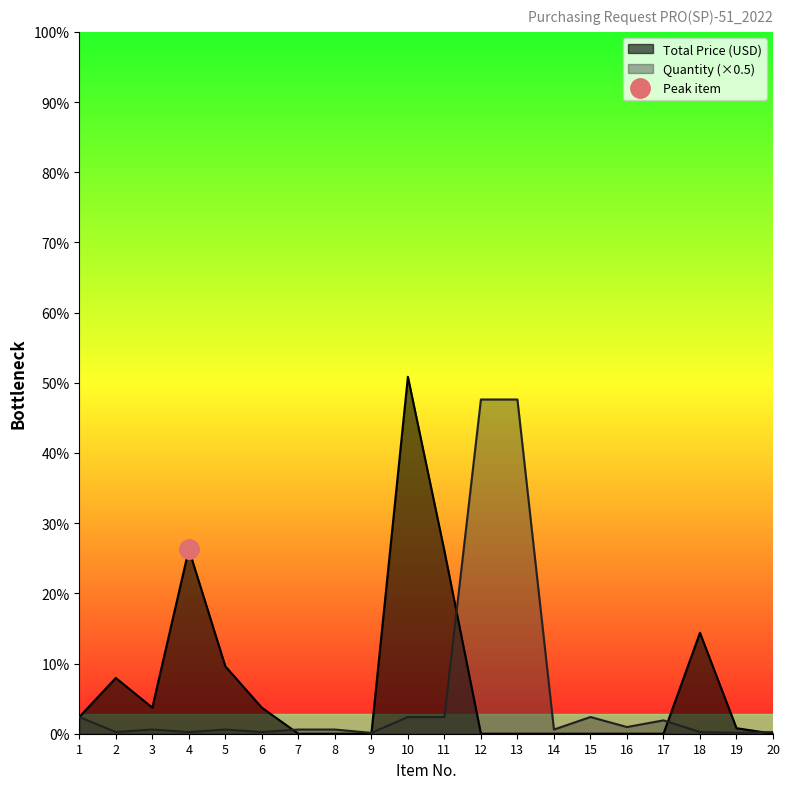

What is the difference between the maximum and minimum values in the Quantity series?

199.5